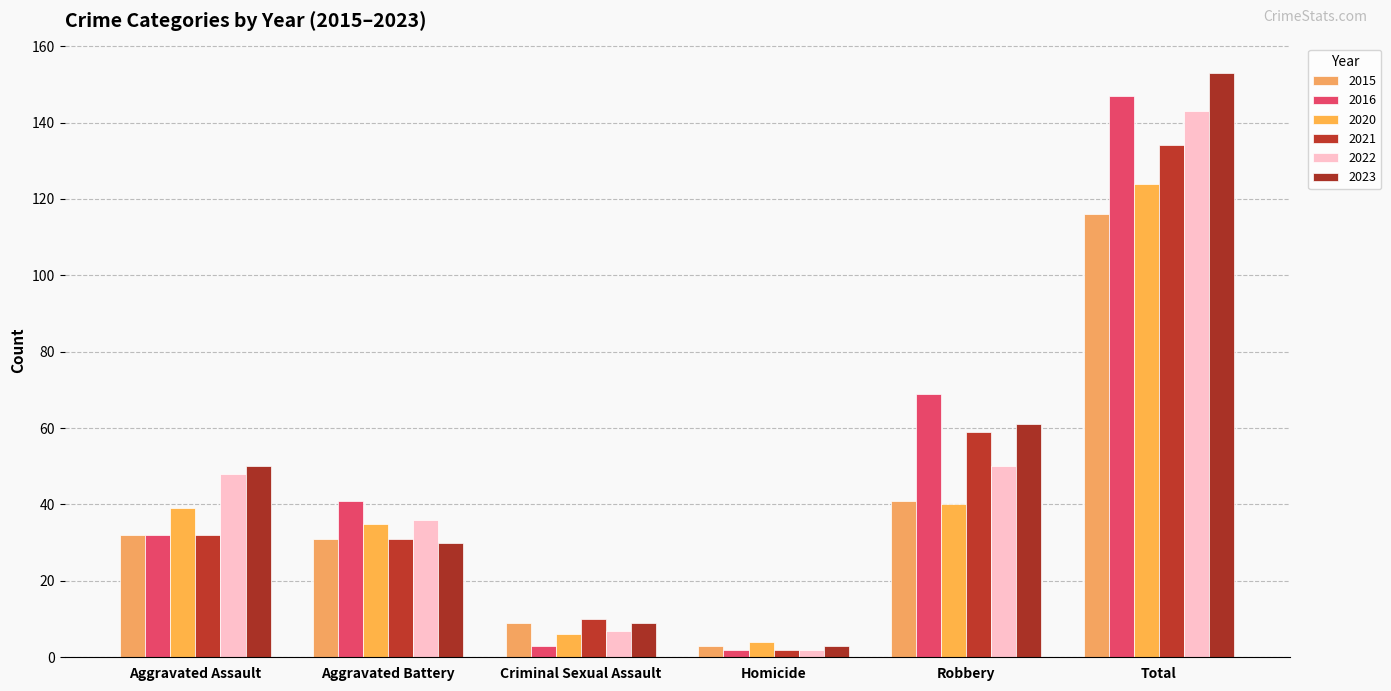

How many groups of bars are there?

6